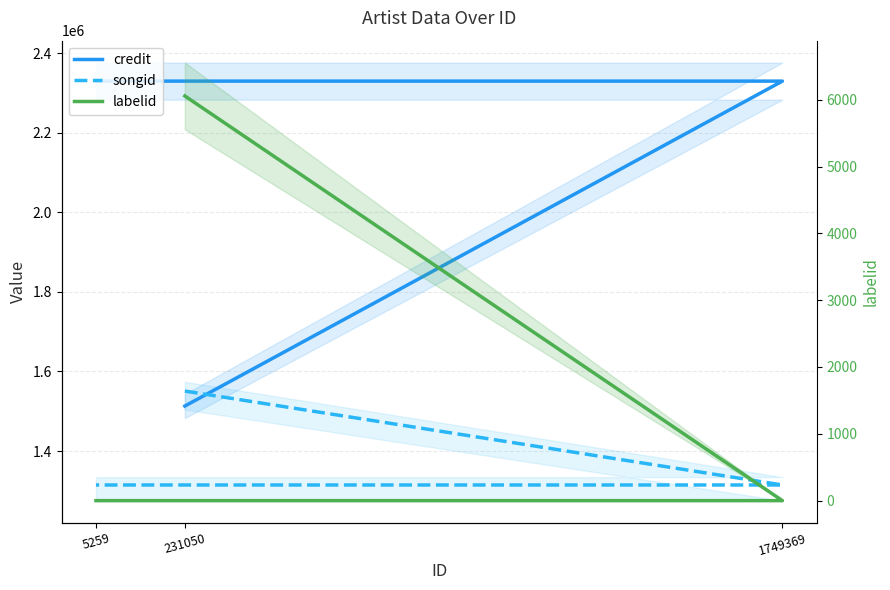

Reading left to right, transcribe all the data shown in this chart.

credit: 231050=1512991	1749369=2329432	5259=2329432
songid: 231050=1550724	1749369=1314677	5259=1314677
labelid: 231050=6056	1749369=-1	5259=-1